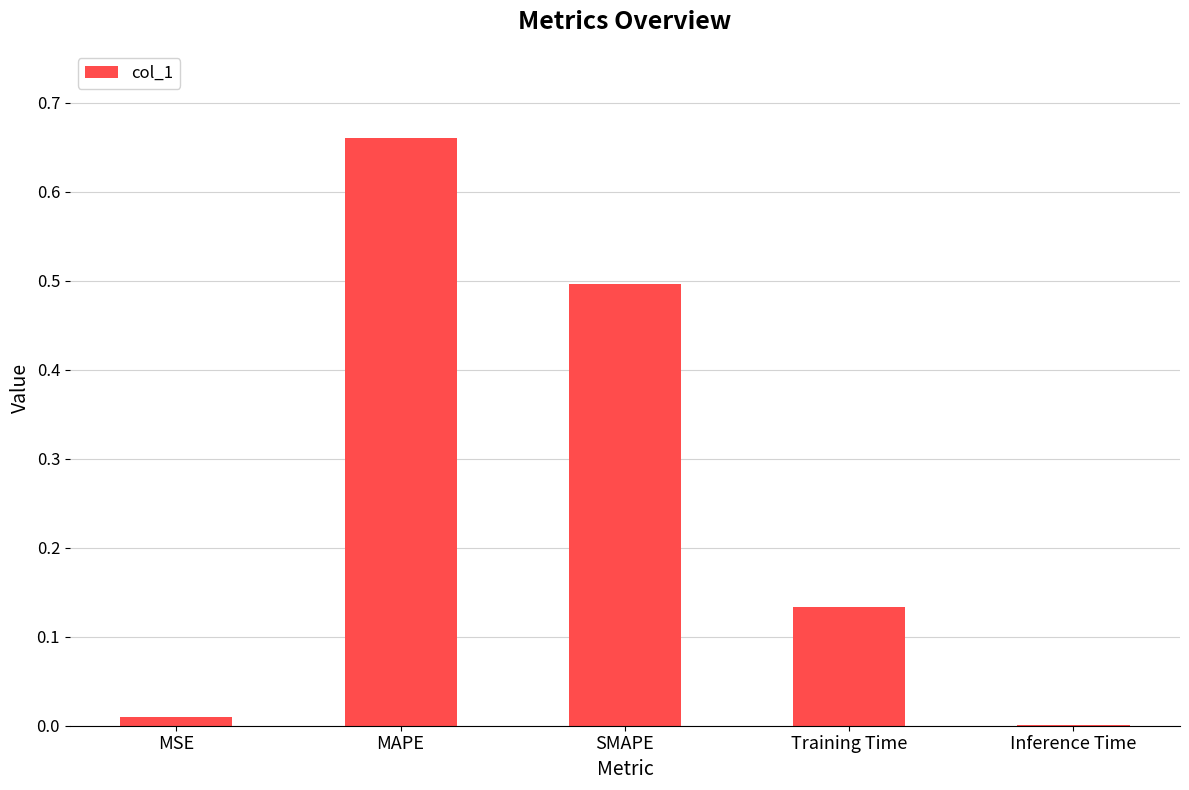

True or false: the data shows 0.0 at MSE.

True